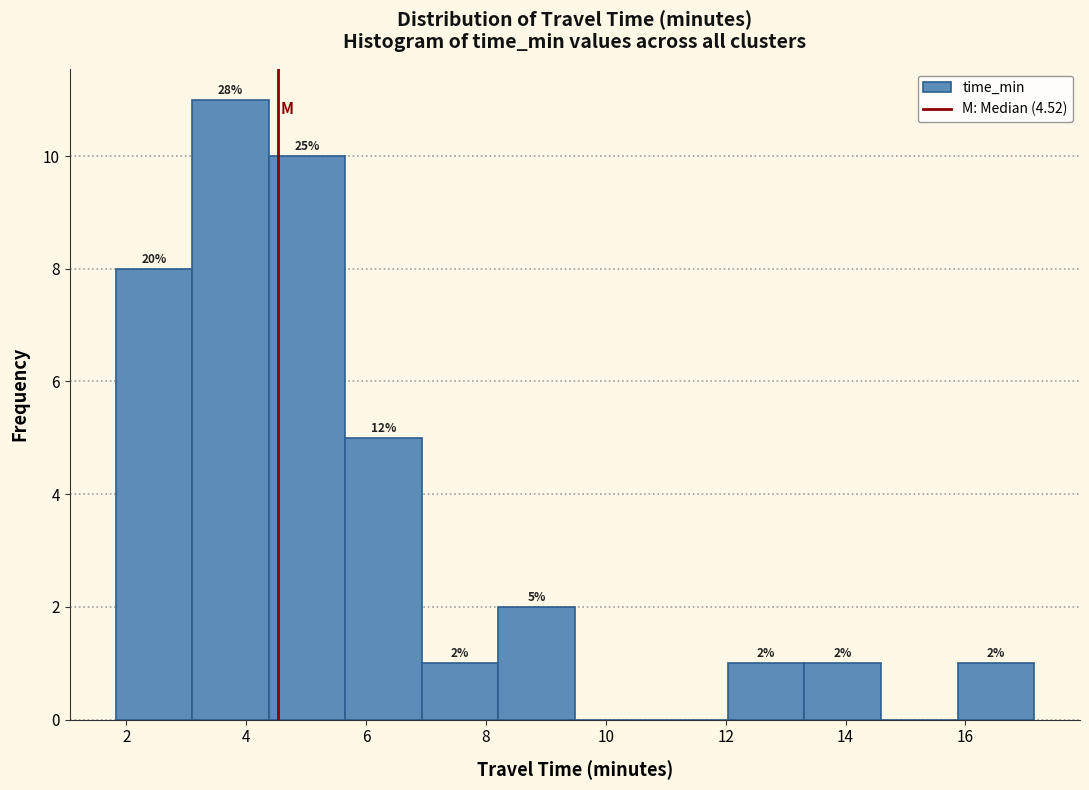

Over which range of the x-axis is the bar tallest?

3.0 to 4.4